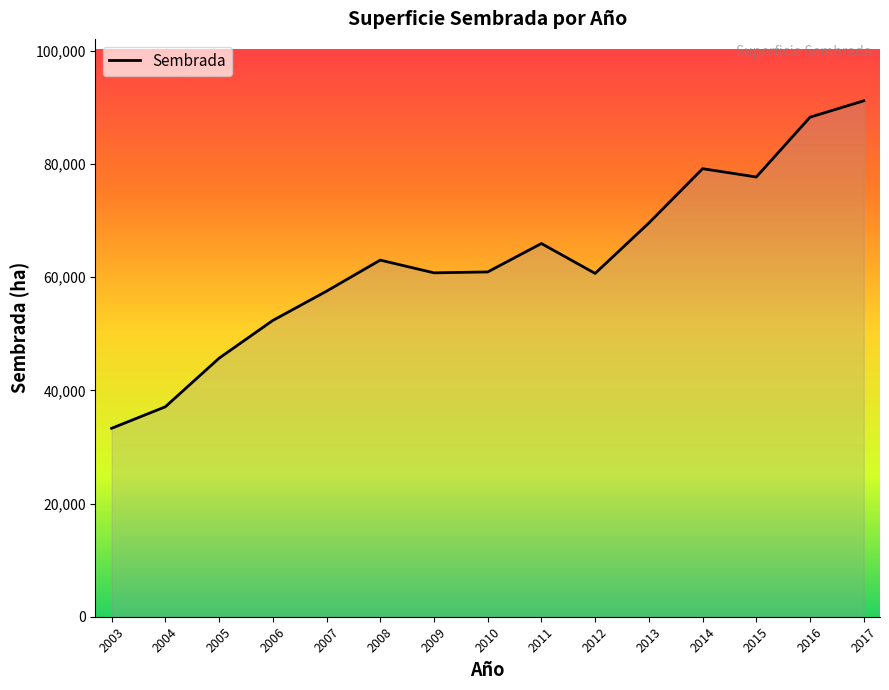

Where does the data first go above 60914?

2008